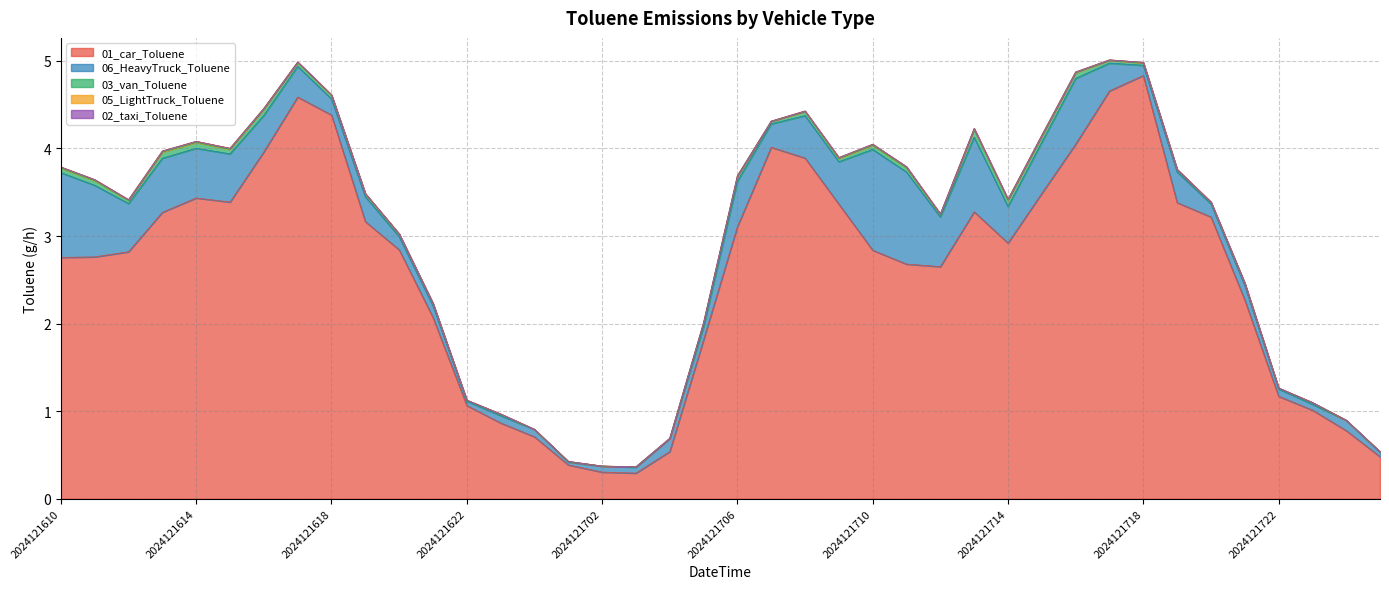

At which label does 01_car_Toluene first exceed 2?

2024121610